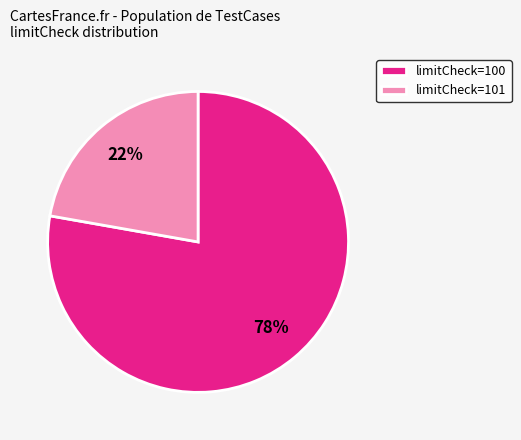

Which has a higher value, limitCheck=101 or limitCheck=100?

limitCheck=100